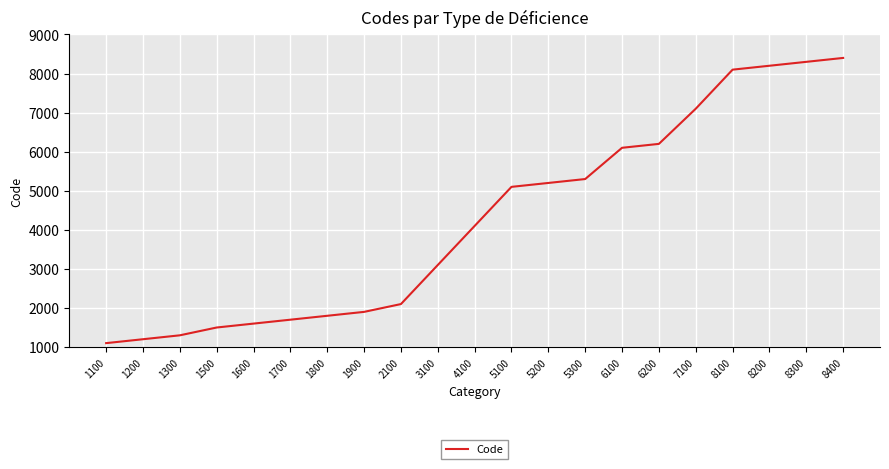

Which label corresponds to the largest value in the chart?

8400